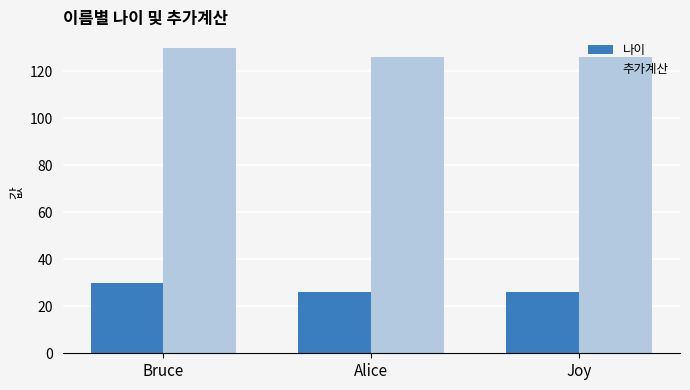

What position from the left is Joy?

3